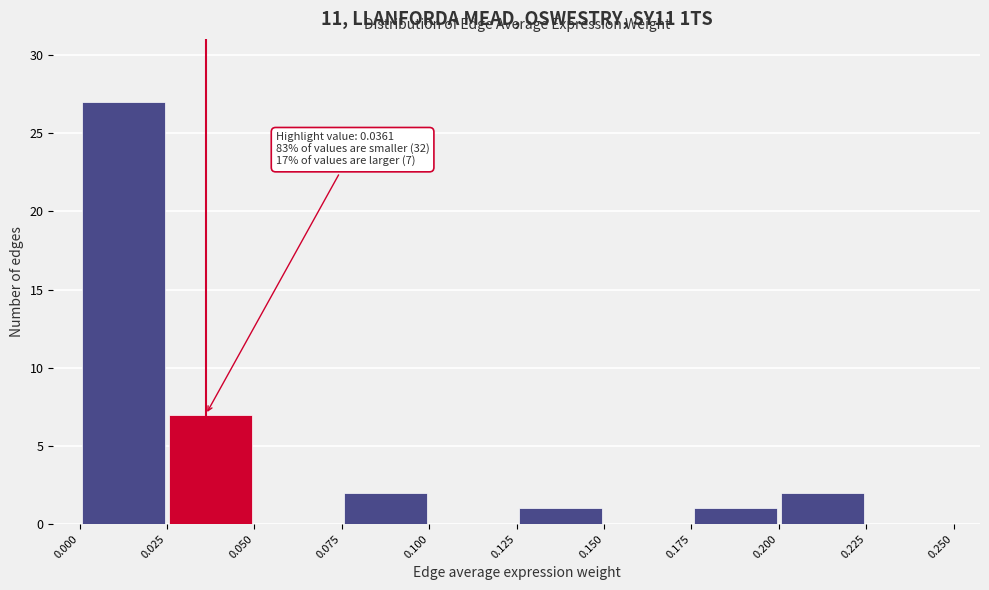

Which range on the x-axis has the tallest bar?

0.000 to 0.025